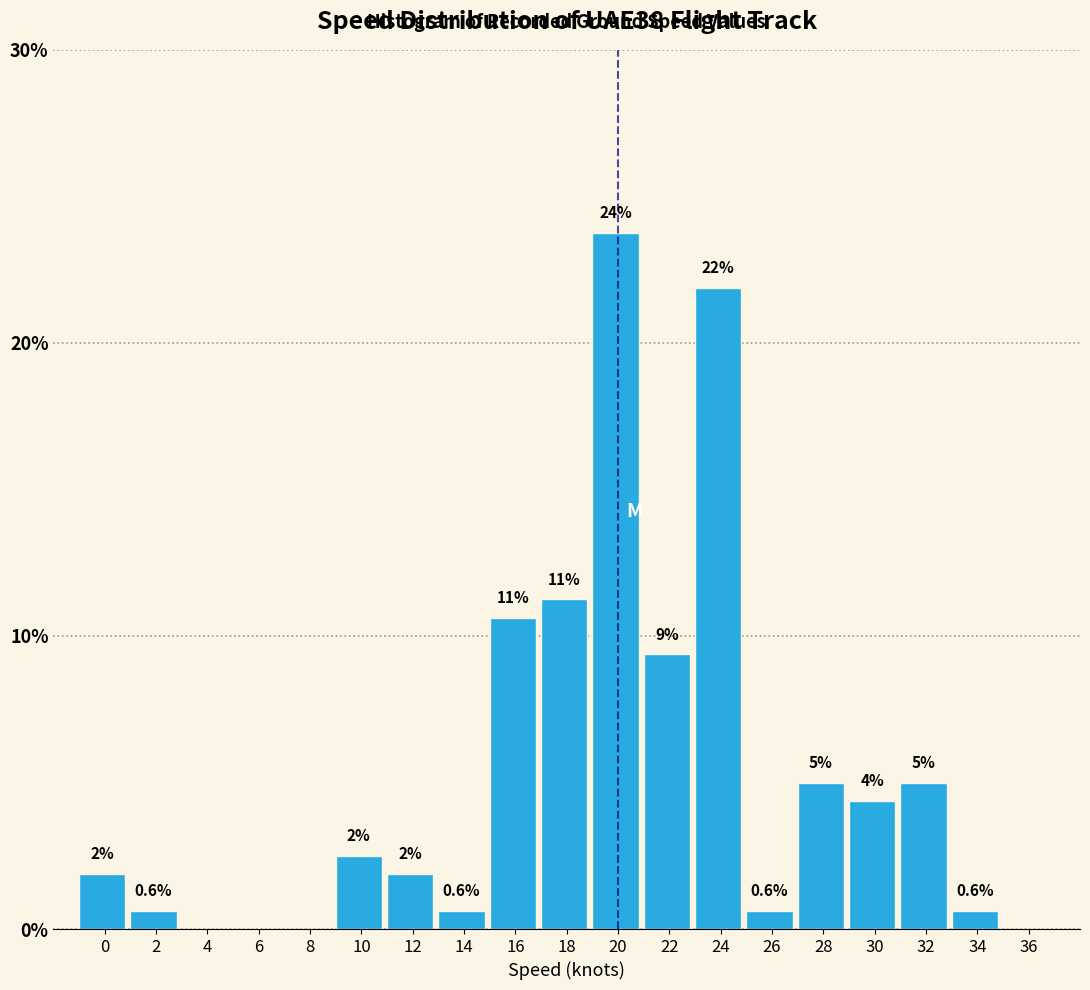

Are the bars horizontal?

No